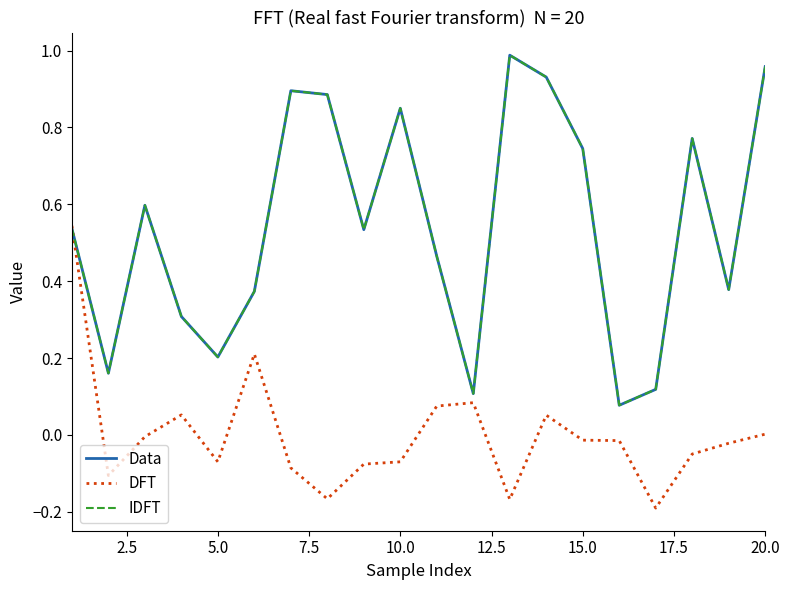

Reading right to left, list all the values displayed in this chart.

Data: 1.0	0.4	0.8	0.1	0.1	0.7	0.9	1.0	0.1	0.5	0.9	0.5	0.9	0.9	0.4	0.2	0.3	0.6	0.2	0.5
DFT: 0.0	-0.0	-0.0	-0.2	-0.0	-0.0	0.1	-0.2	0.1	0.1	-0.1	-0.1	-0.2	-0.1	0.2	-0.1	0.1	-0.0	-0.1	0.5
IDFT: 1.0	0.4	0.8	0.1	0.1	0.7	0.9	1.0	0.1	0.5	0.9	0.5	0.9	0.9	0.4	0.2	0.3	0.6	0.2	0.5